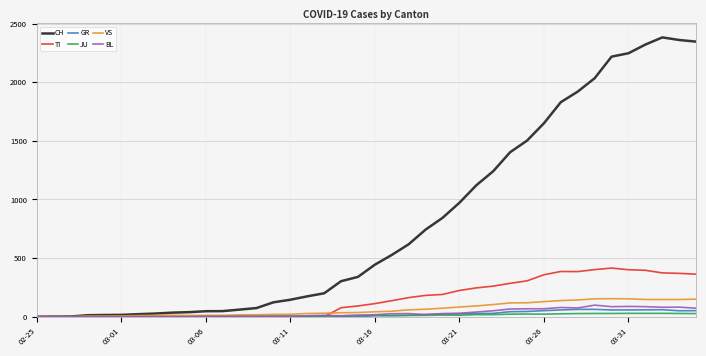

Which series has the widest spread of values?

CH